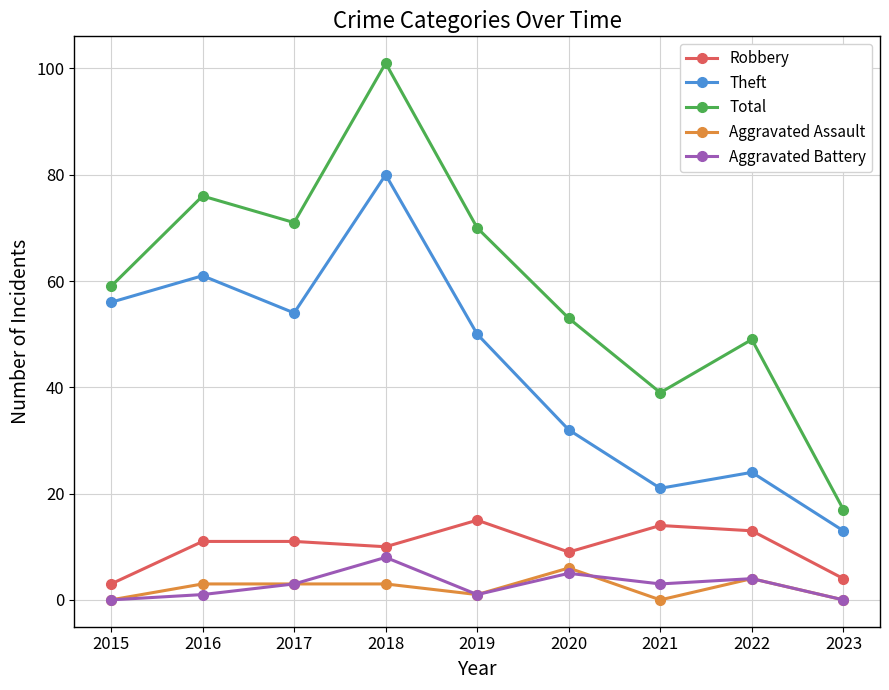

How many distinct data groups are displayed?

5